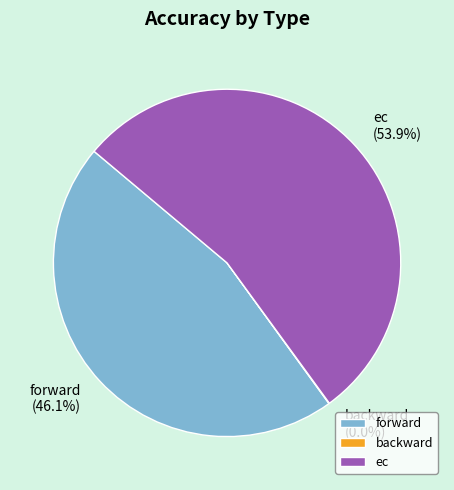

Do forward and ec together represent more than half of the pie?

Yes